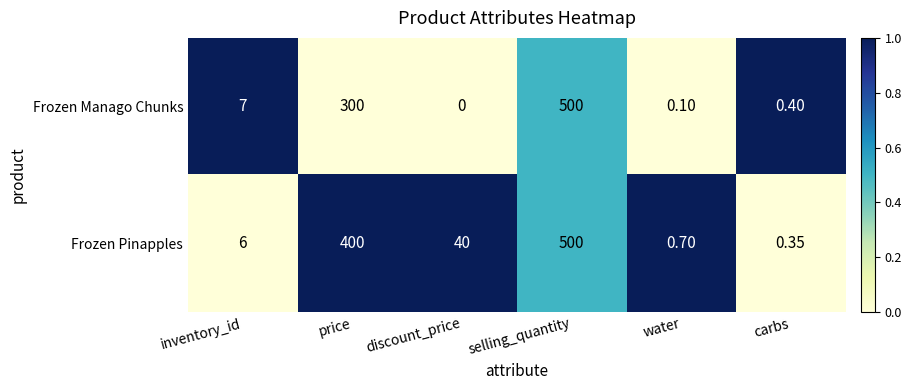

Which category has the lowest value in the Frozen Pinapples series?

carbs